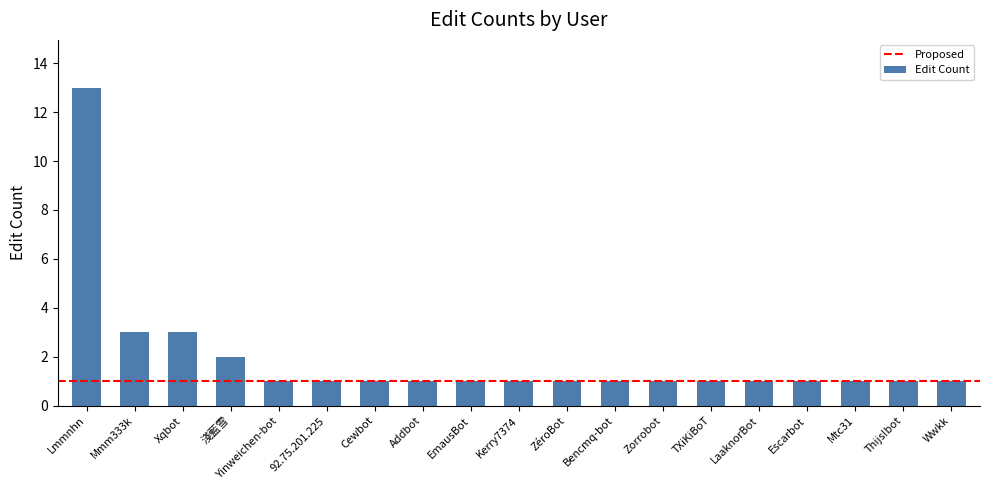

What is the greatest value displayed?

13